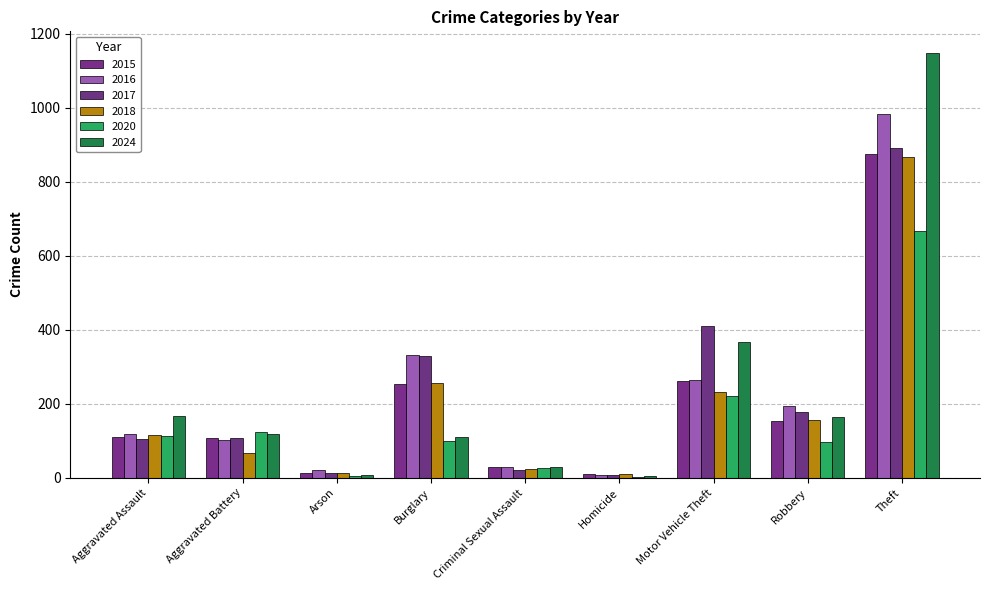

Are the bars horizontal?

No